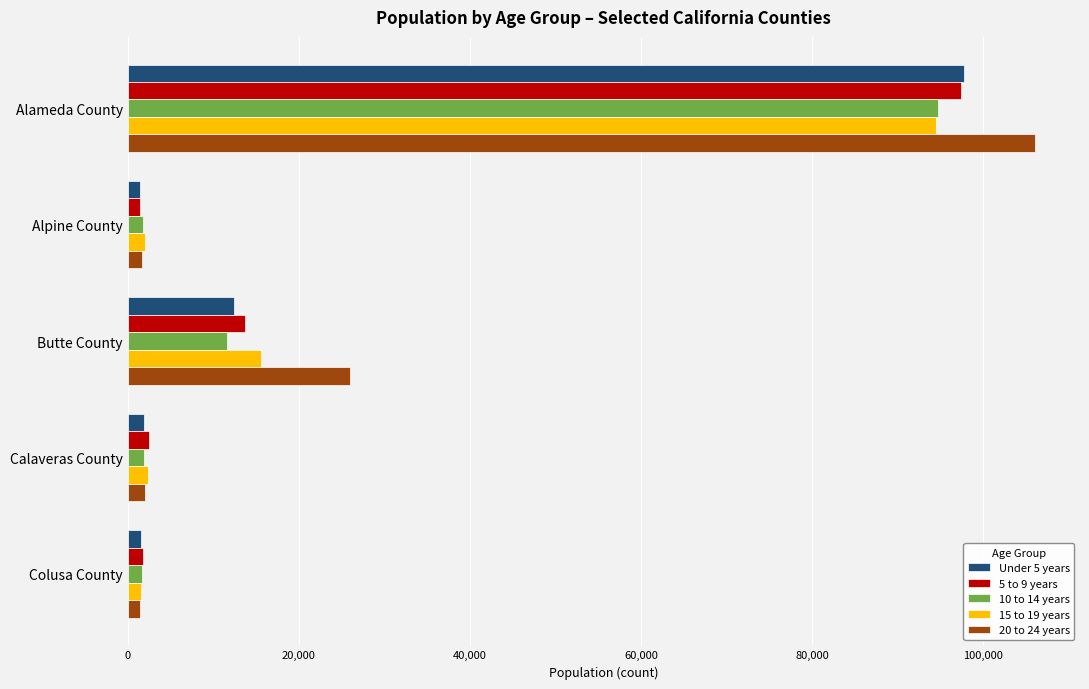

What is the sum of all 20 to 24 years values?

137140